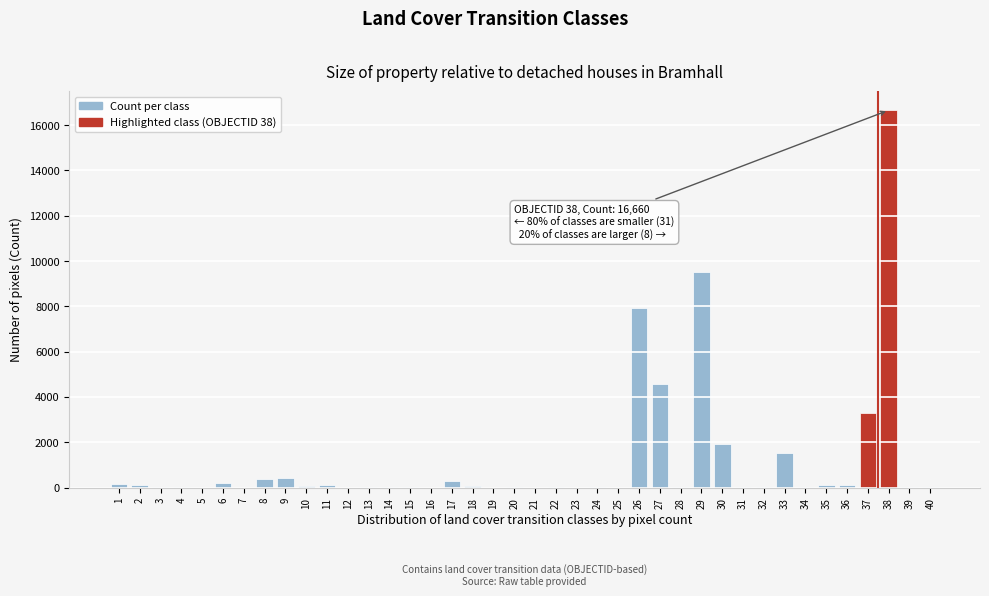

What is the sum of all values?

47718